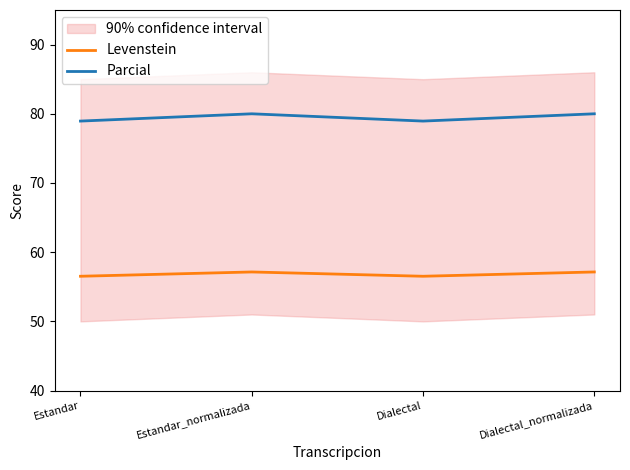

What is the difference between the second highest and second lowest values in the Levenstein series?

0.6